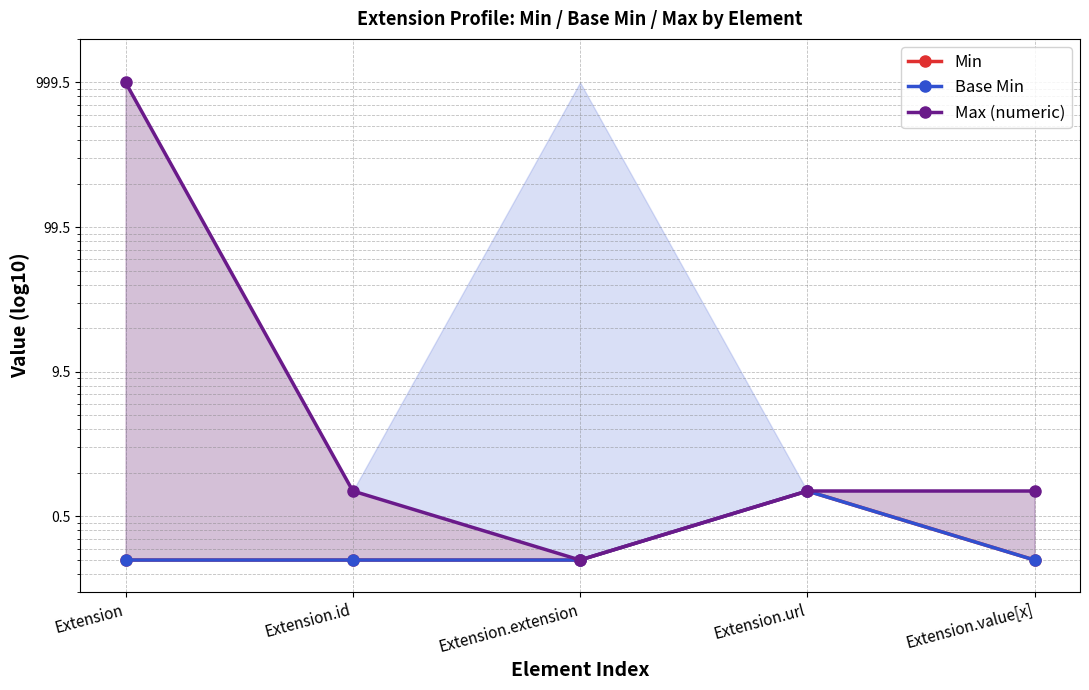

What is the highest value of the Base Min series?

1.5